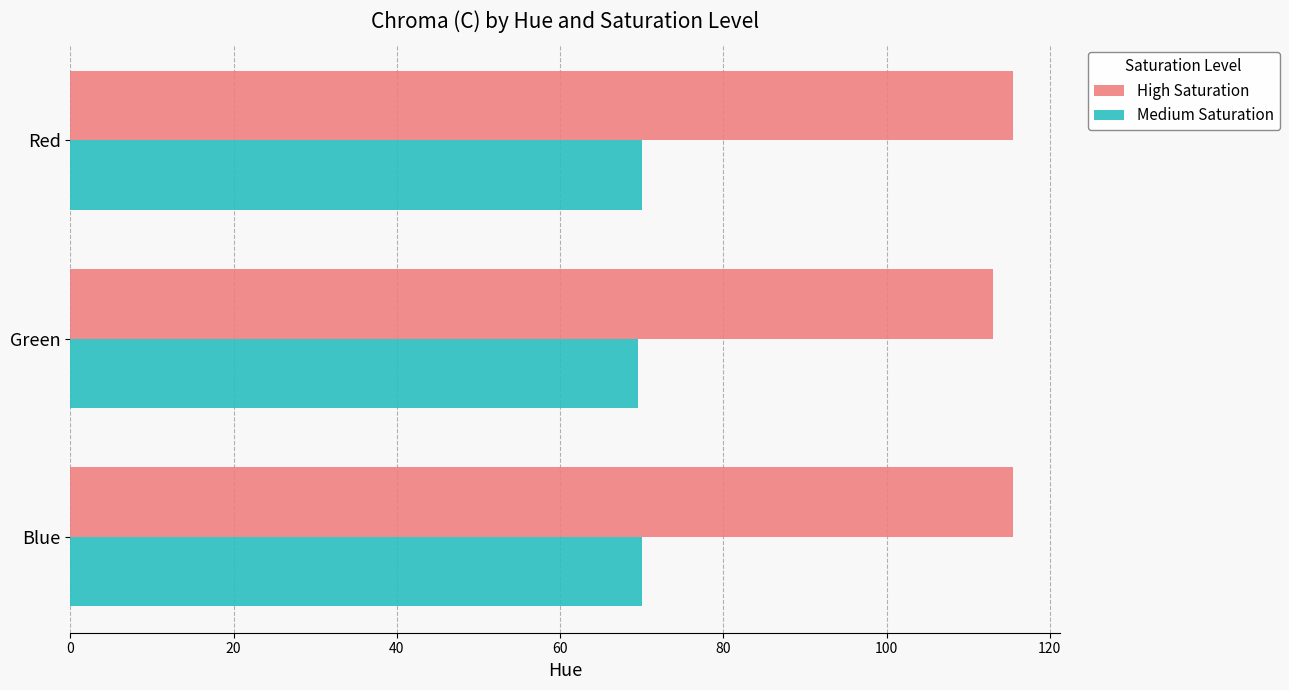

Which series has the largest total across all categories?

High Saturation